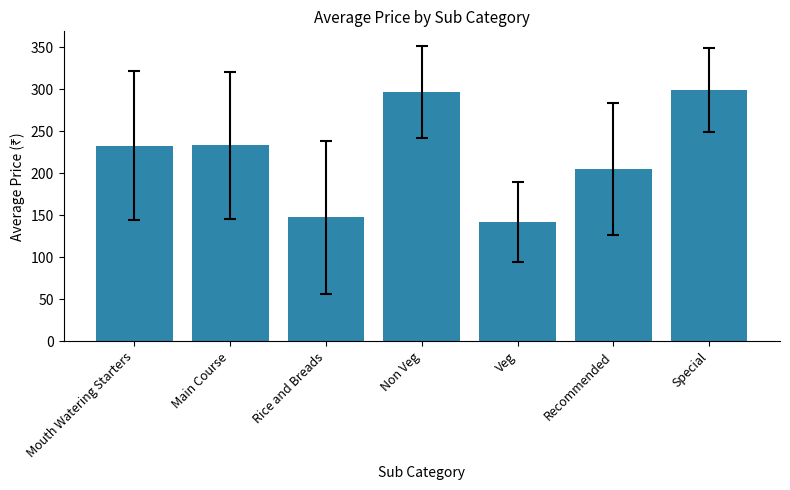

What value does the data have at Veg?

141.4